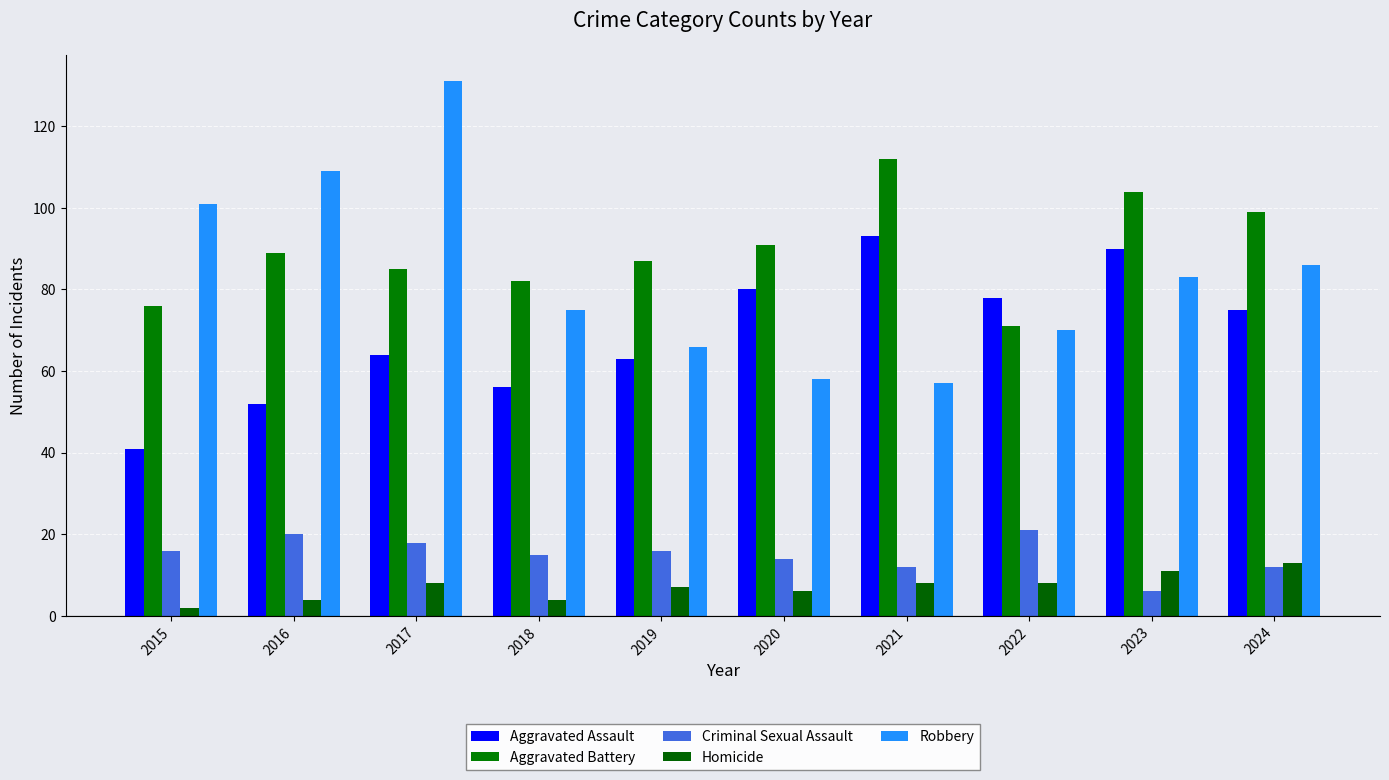

How many groups of bars are there?

10